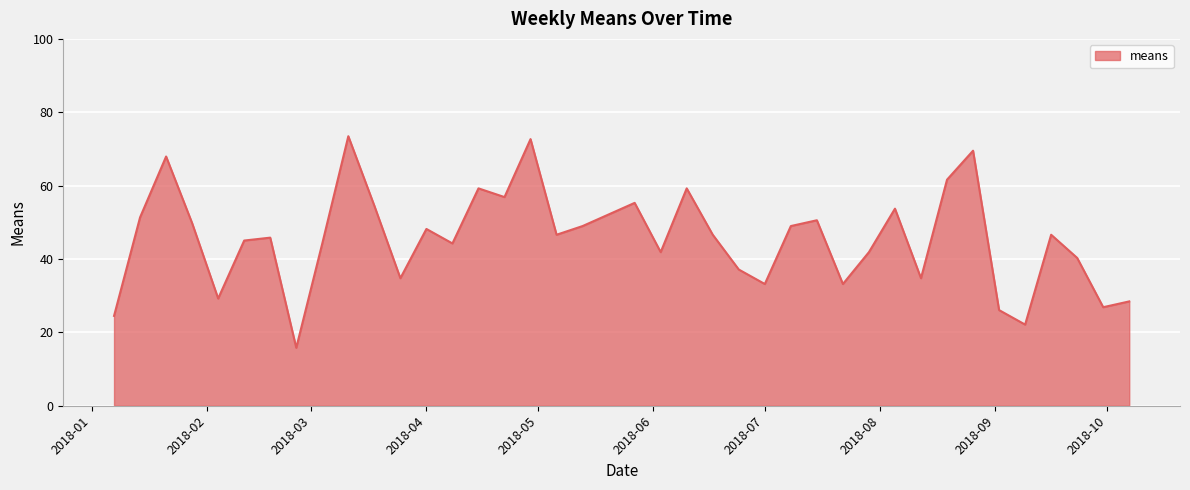

What is the smallest value displayed?

15.8